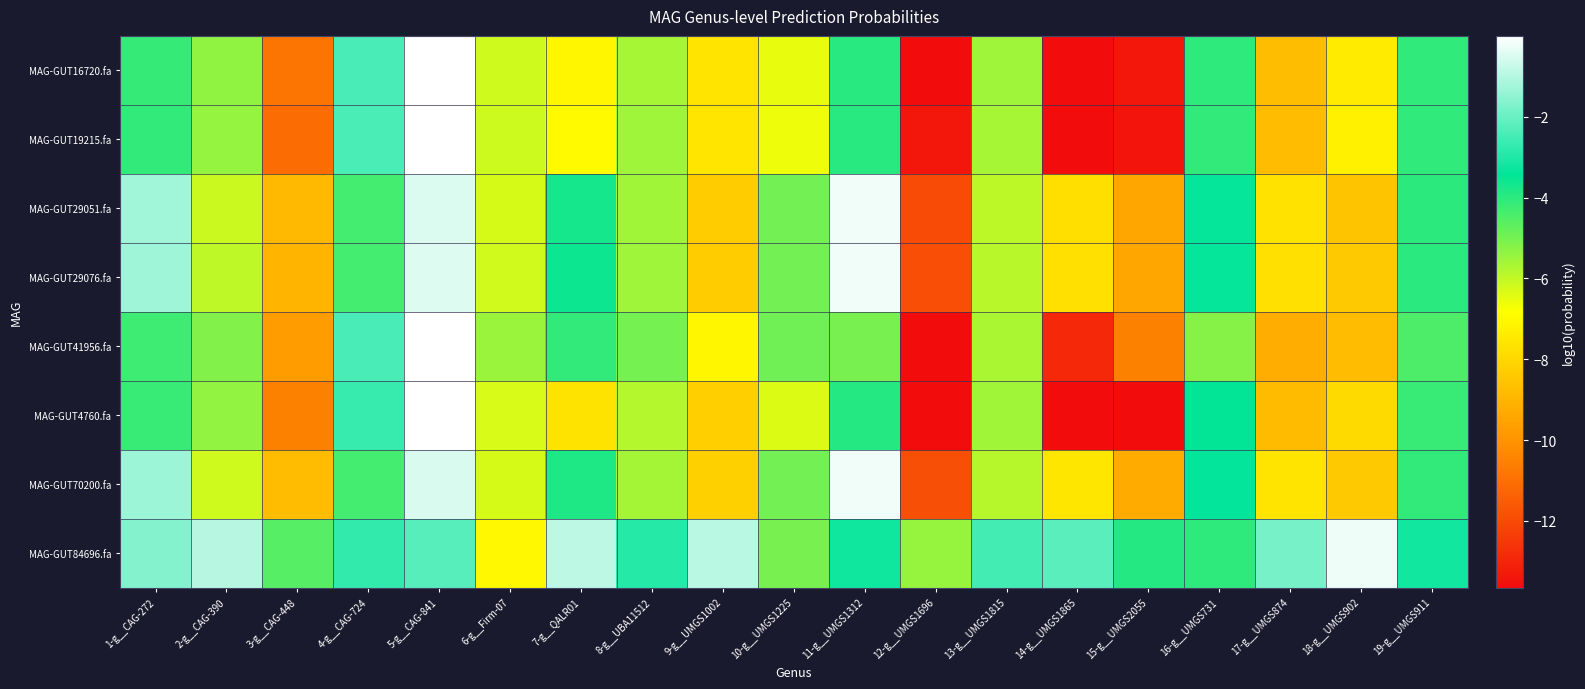

Which series changed the most between 16-g__UMGS731 and 17-g__UMGS874?

MAG-GUT4760.fa